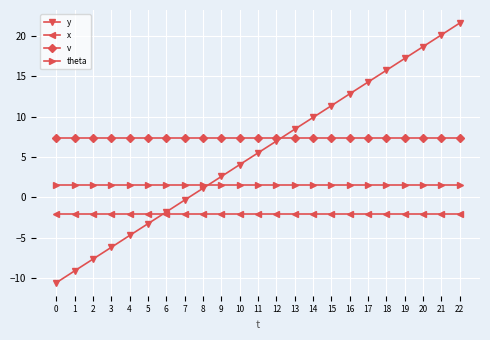

What is the average value of the theta series?

1.6